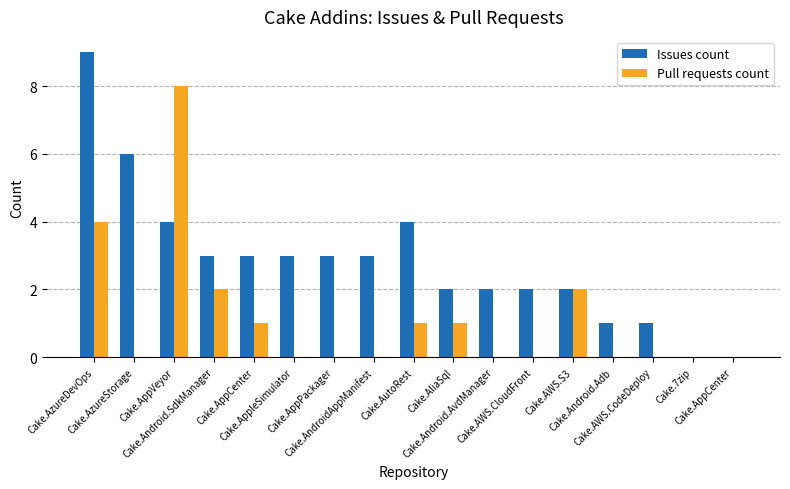

What are all the series names shown in the legend?

Issues count, Pull requests count